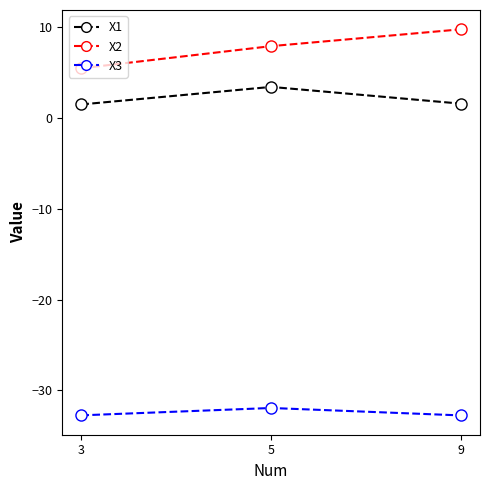

What is the difference between the maximum and minimum values in the X1 series?

1.9